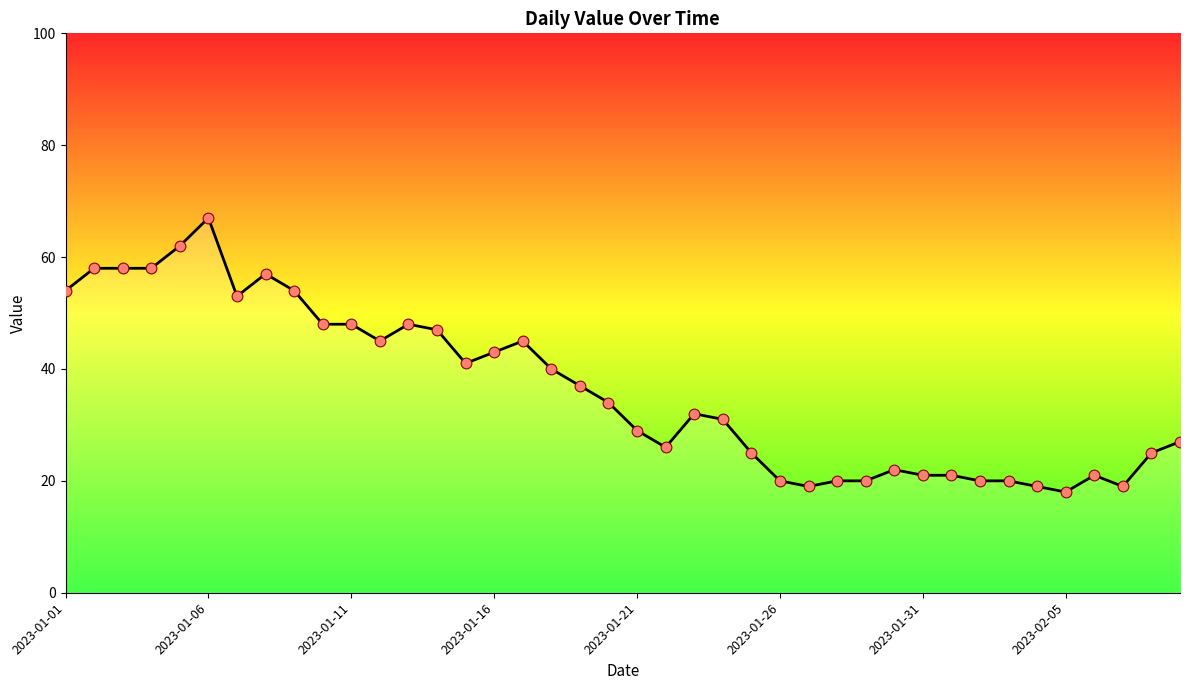

What is the greatest value displayed?

67